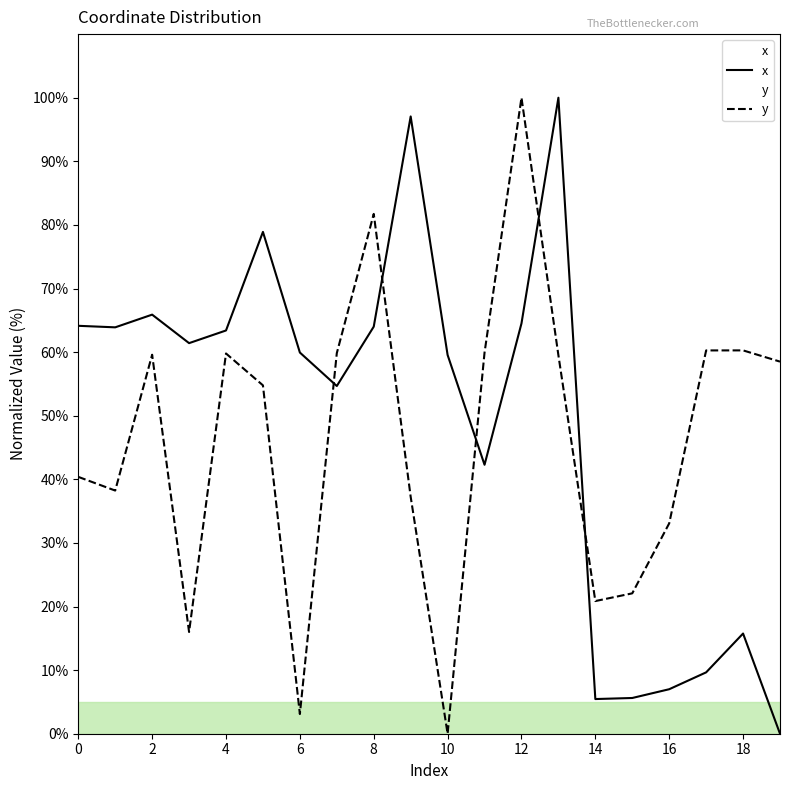

What is the value of the y point at the 5th from the left?

59.8